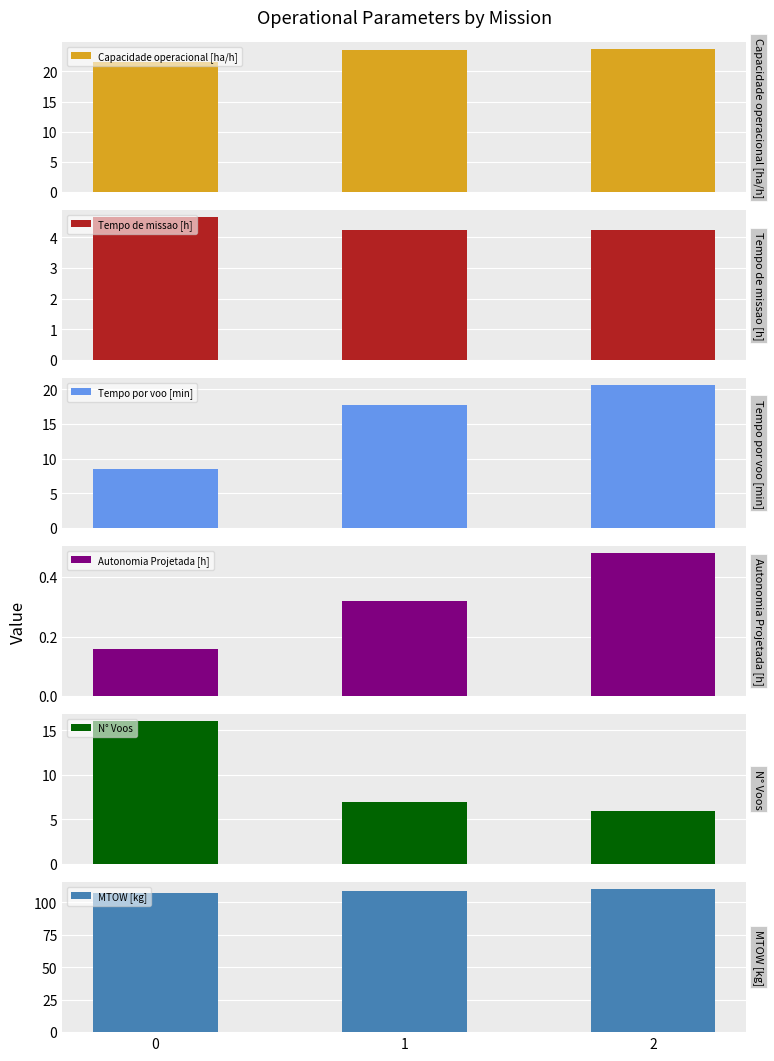

What are all the series names shown in the legend?

Capacidade operacional [ha/h], Tempo de missao [h], Tempo por voo [min], Autonomia Projetada [h], N° Voos, MTOW [kg]